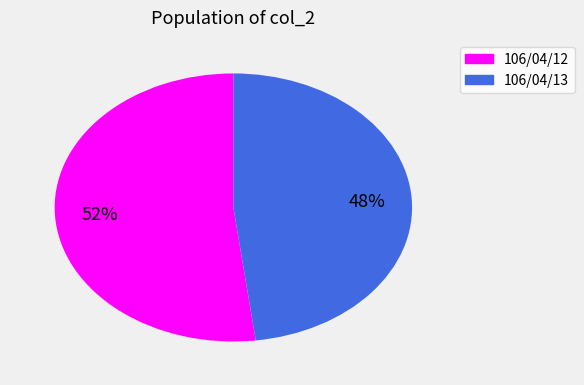

How many segments does this pie chart have?

2